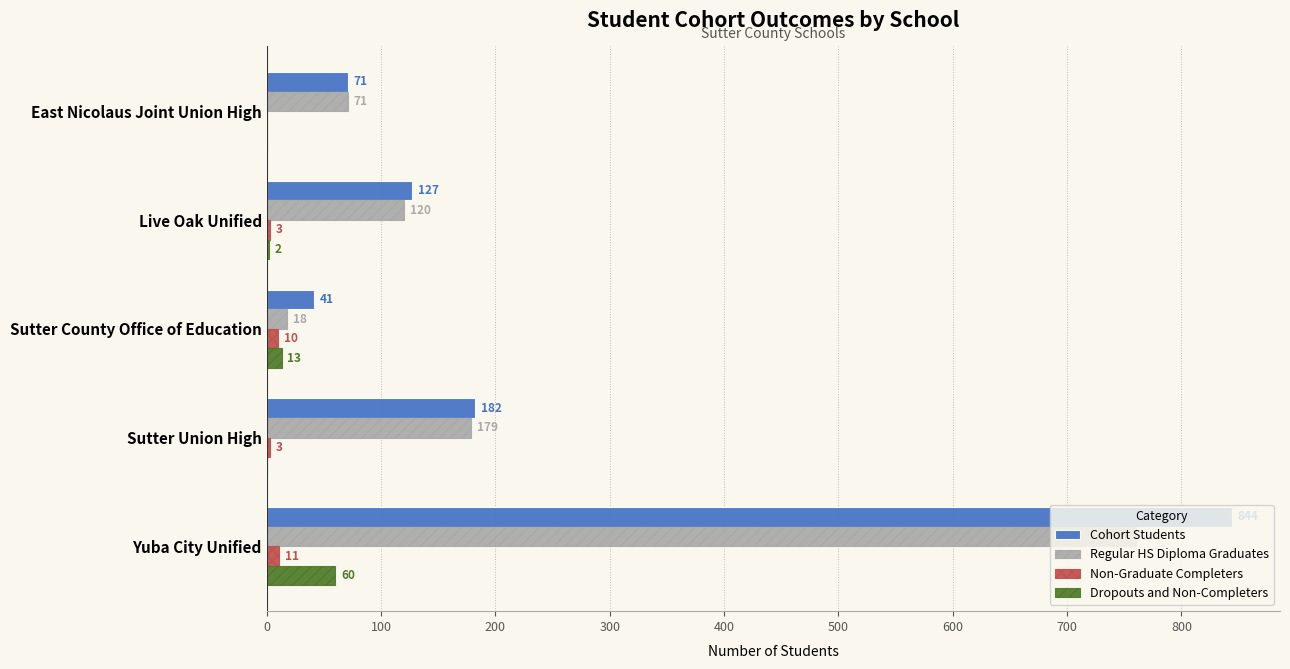

The Regular HS Diploma Graduates series shows 287 at Sutter Union High. True or false?

False